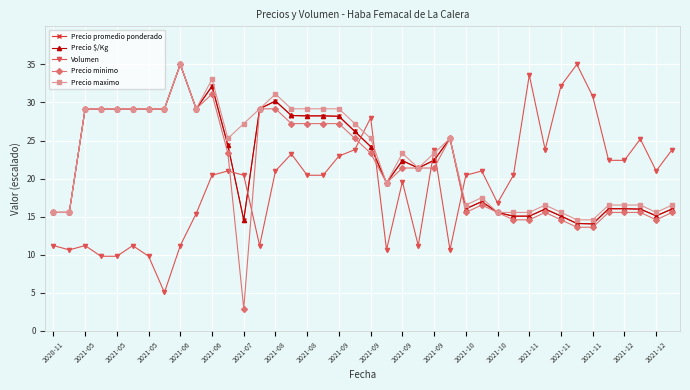

True or false: Precio $/Kg has more than 1 points higher than both neighbors.

True